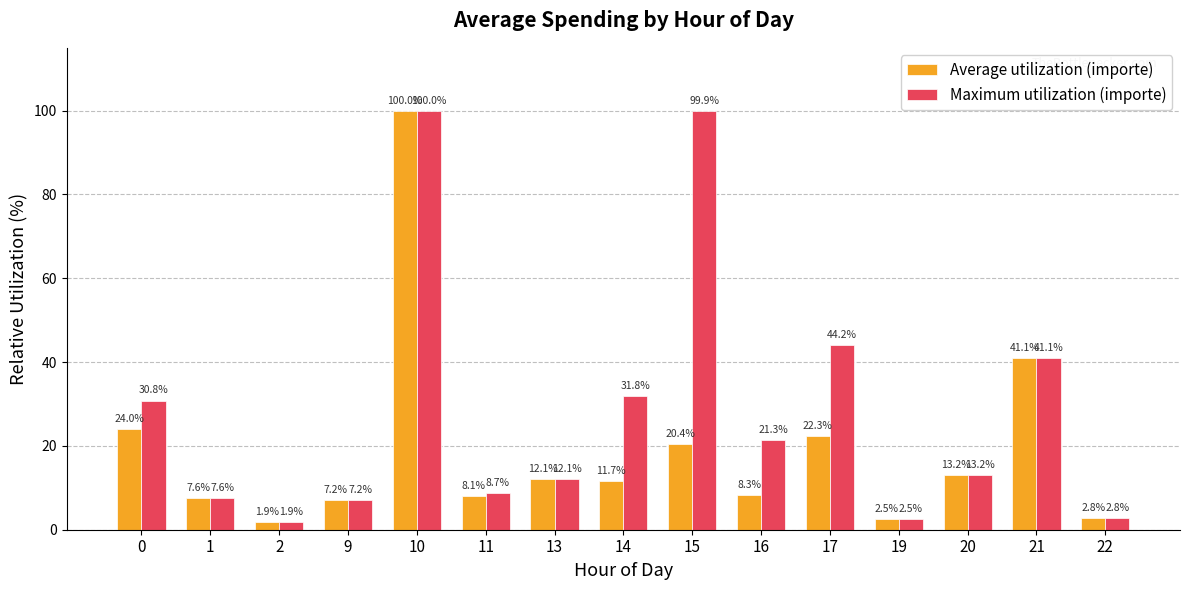

Between 14 and 17, which series saw the biggest shift?

Maximum utilization (importe)